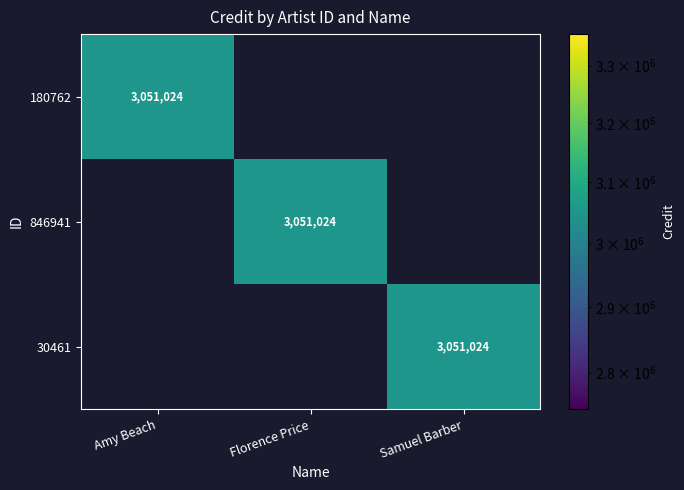

Which has a higher value, Florence Price or Amy Beach?

Amy Beach